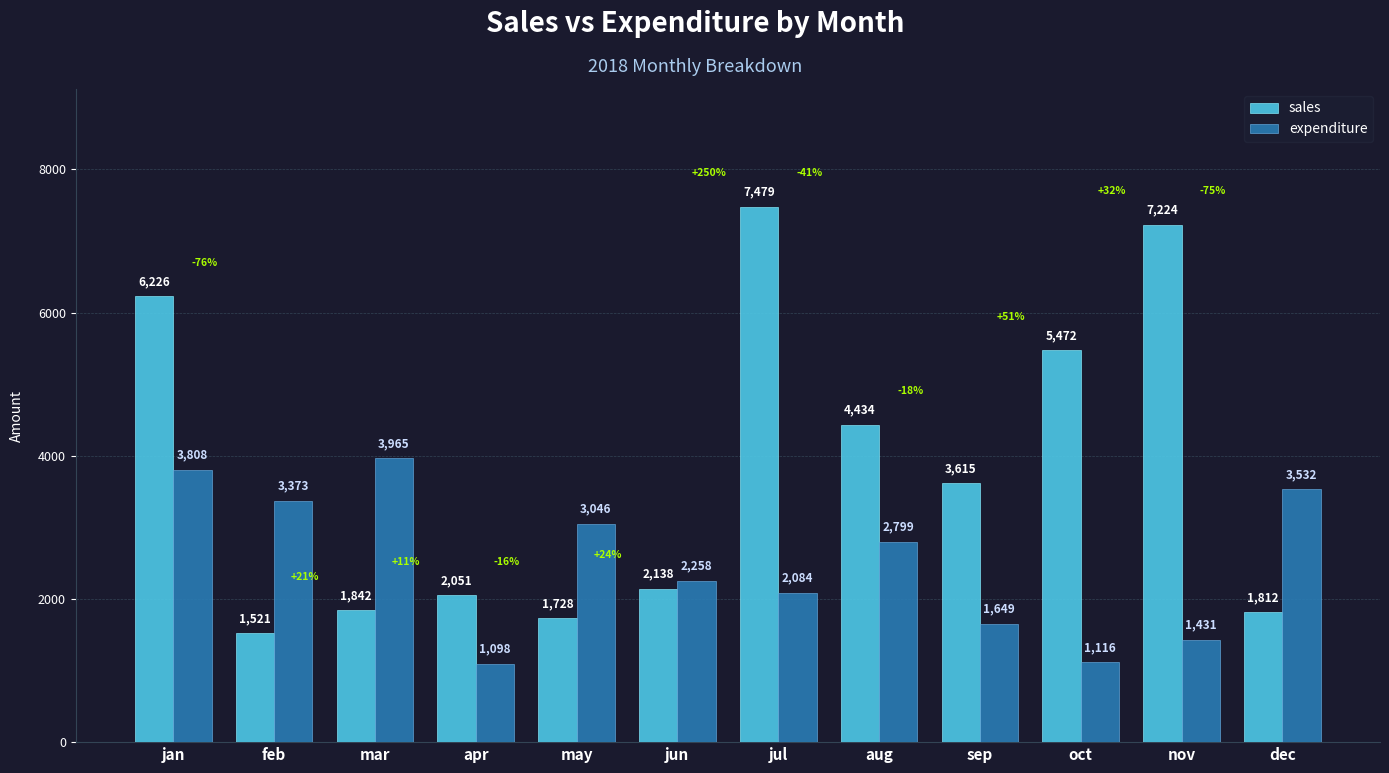

What is the label of the 5th bar from the left?

may